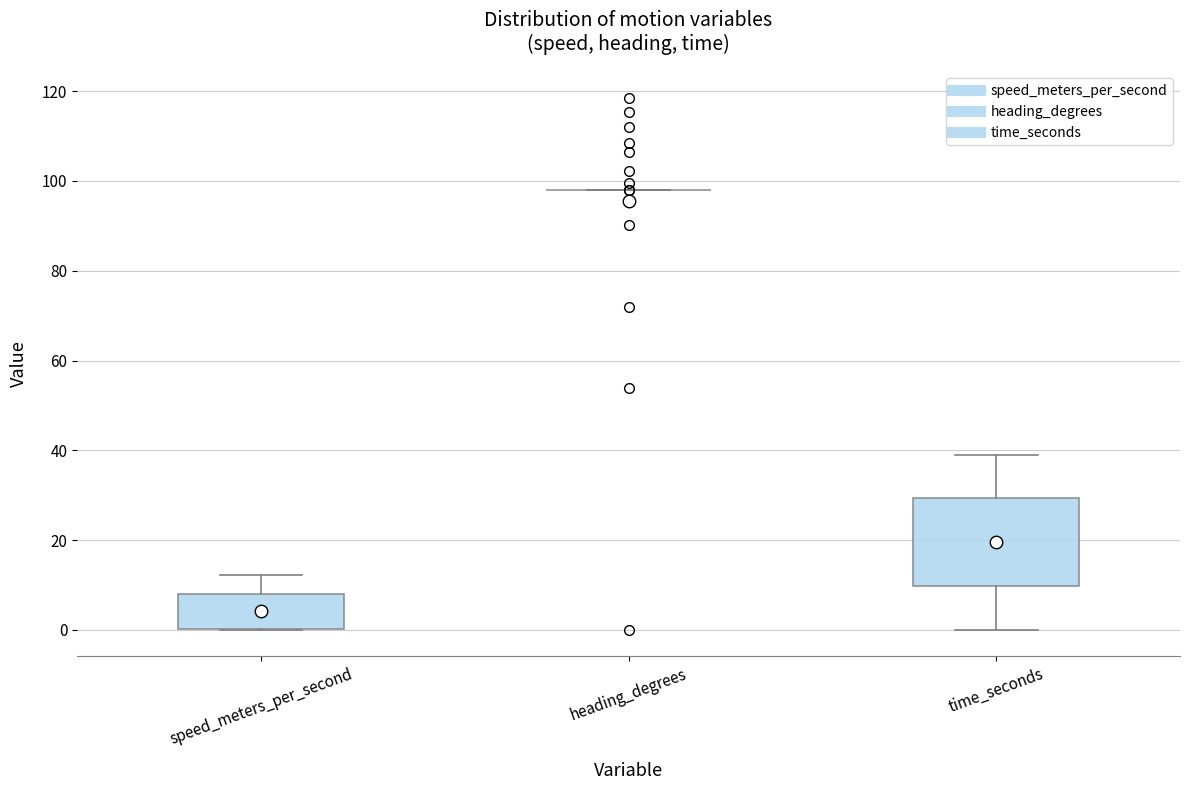

Reading left to right, read every box against the y-axis: the position of its median line, the range the box covers, and the ends of its whiskers. The values are not printed on the chart, so give them approximately, as read against the axis.

speed_meters_per_second: median 2, box 0 to 8, whiskers 0 to 12
heading_degrees: box collapsed to a line at 98, whiskers 98 to 98
time_seconds: median 20, box 10 to 30, whiskers 0 to 38